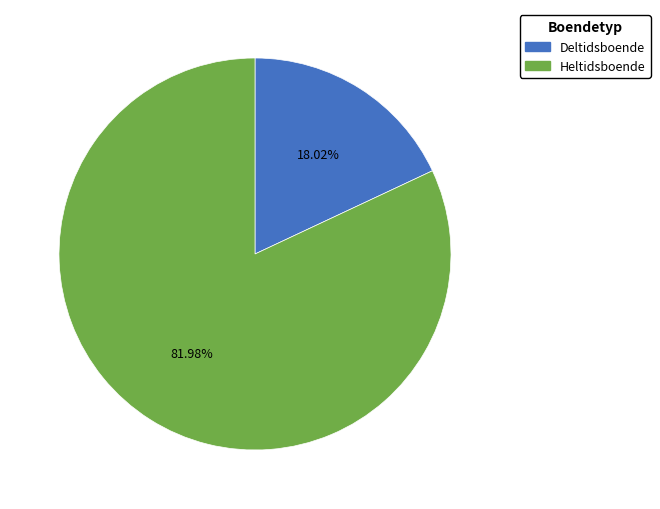

What is the largest slice in the pie chart?

Heltidsboende